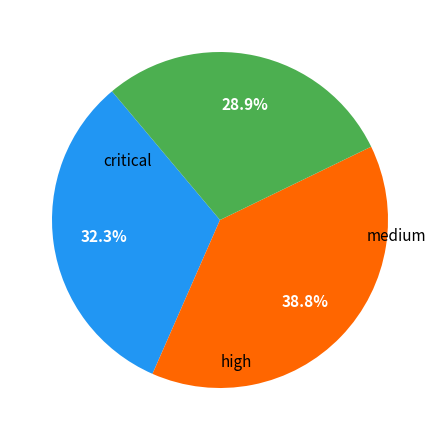

Is there a majority slice in this chart?

No